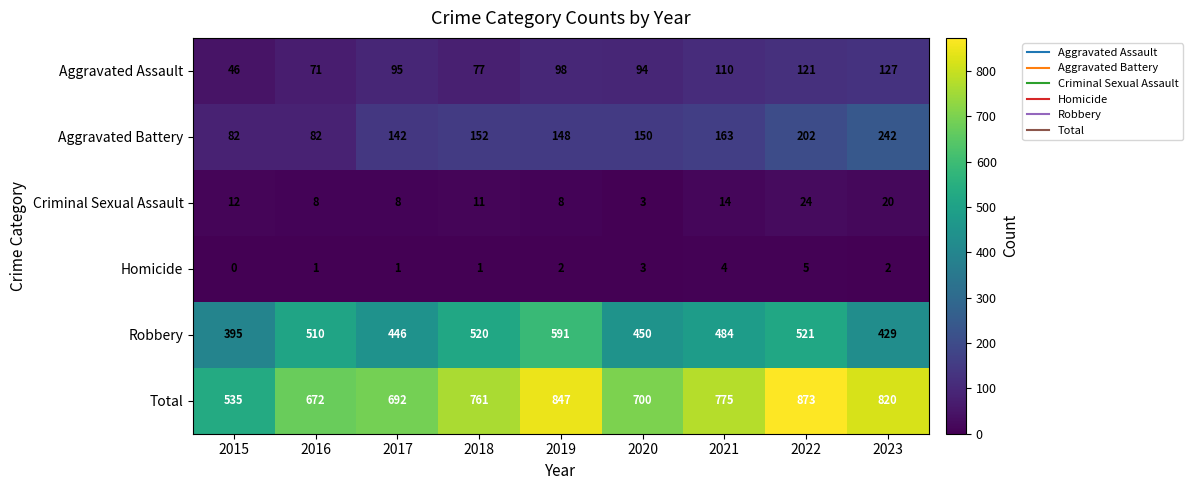

What value does the Aggravated Assault series have at 2020, to the nearest 10?

90